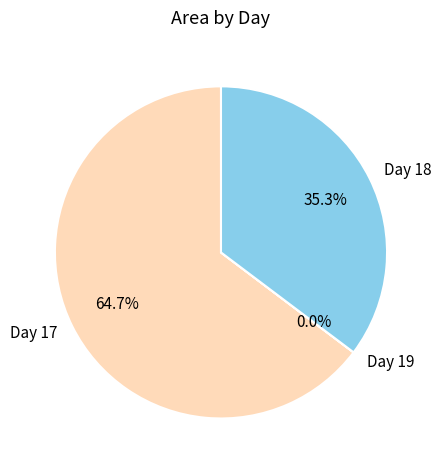

What is the ratio of the value at Day 17 to the value at Day 18?

1.8